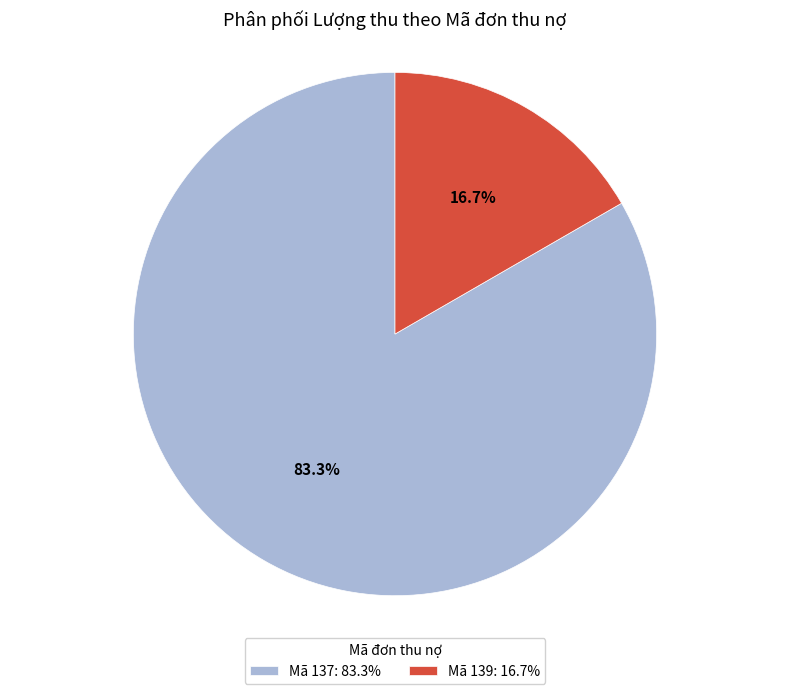

Is there a majority slice in this chart?

Yes